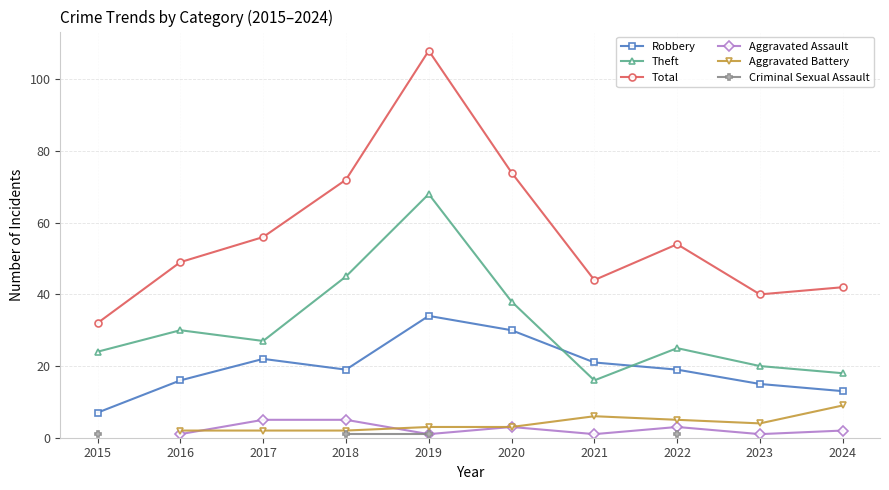

Between 2018 and 2021, which series saw the biggest shift?

Theft